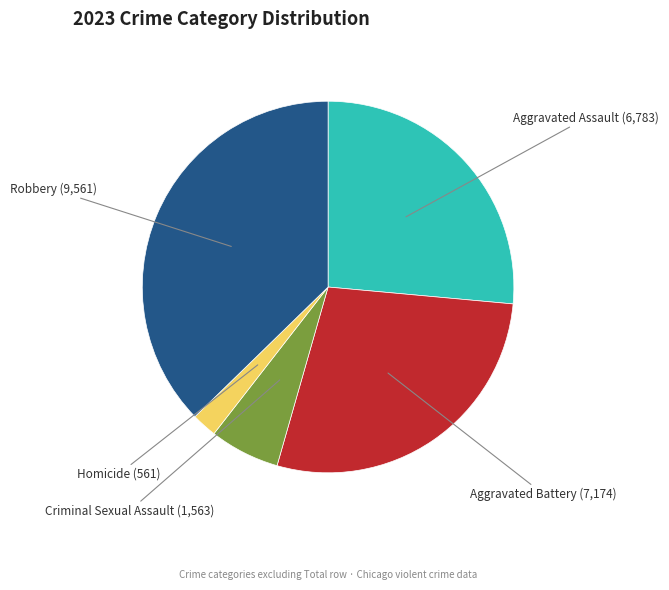

Does Aggravated Battery represent more than half of the total?

No